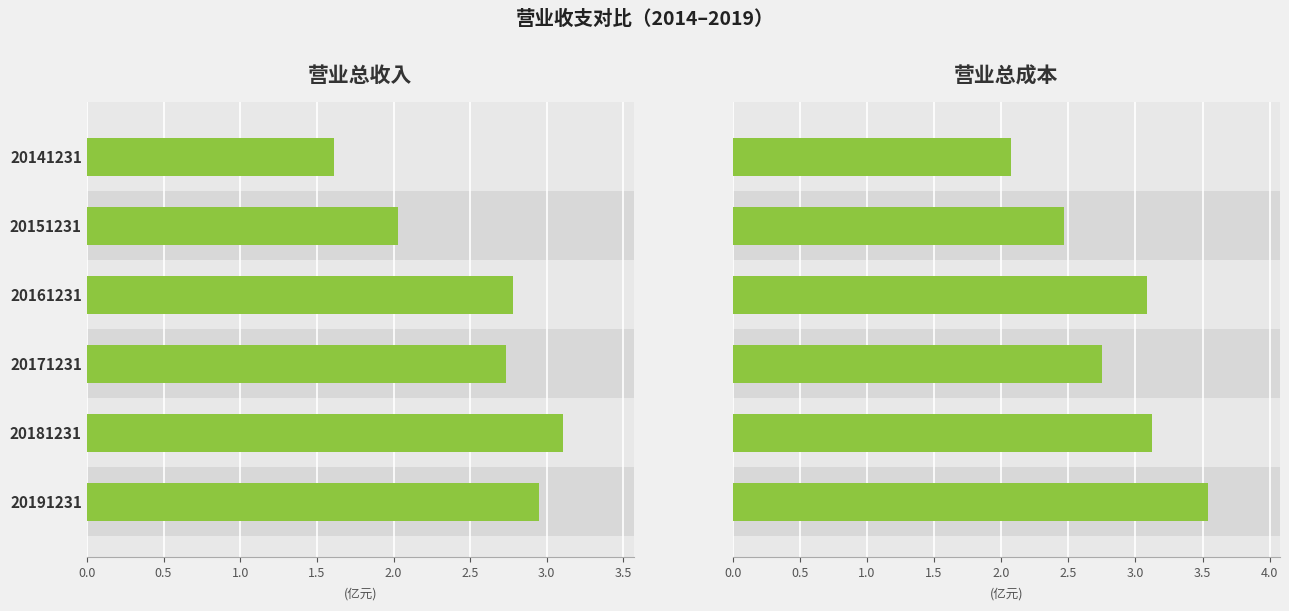

How many data points in 营业总成本 are above 3?

3